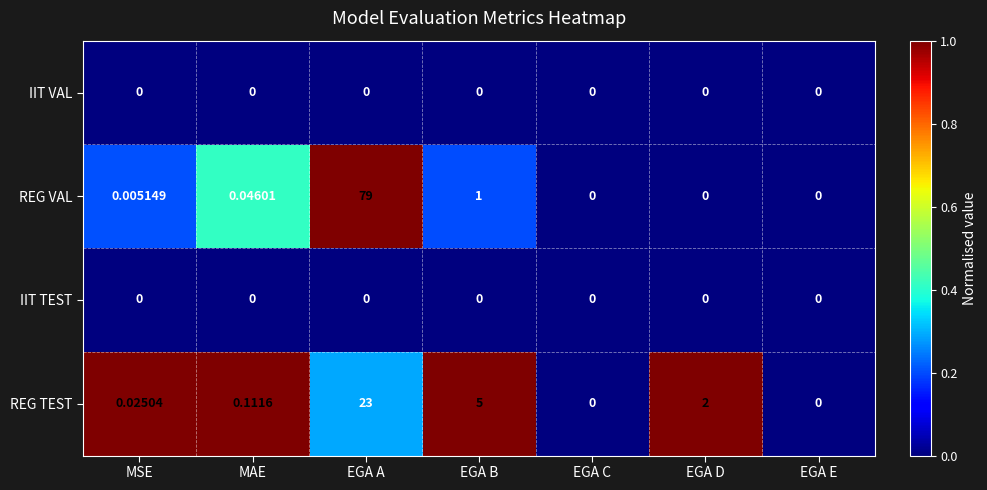

Which series changed the most between MAE and EGA D?

REG TEST